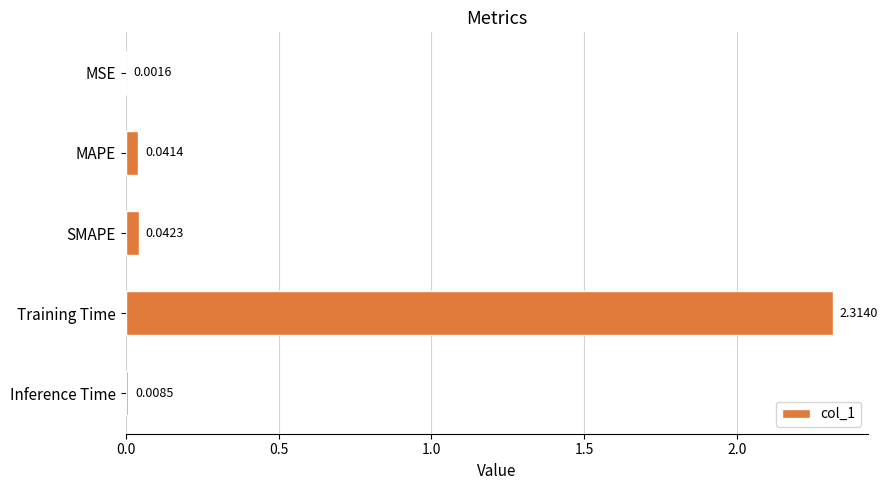

Which label corresponds to the largest value in the chart?

Training Time